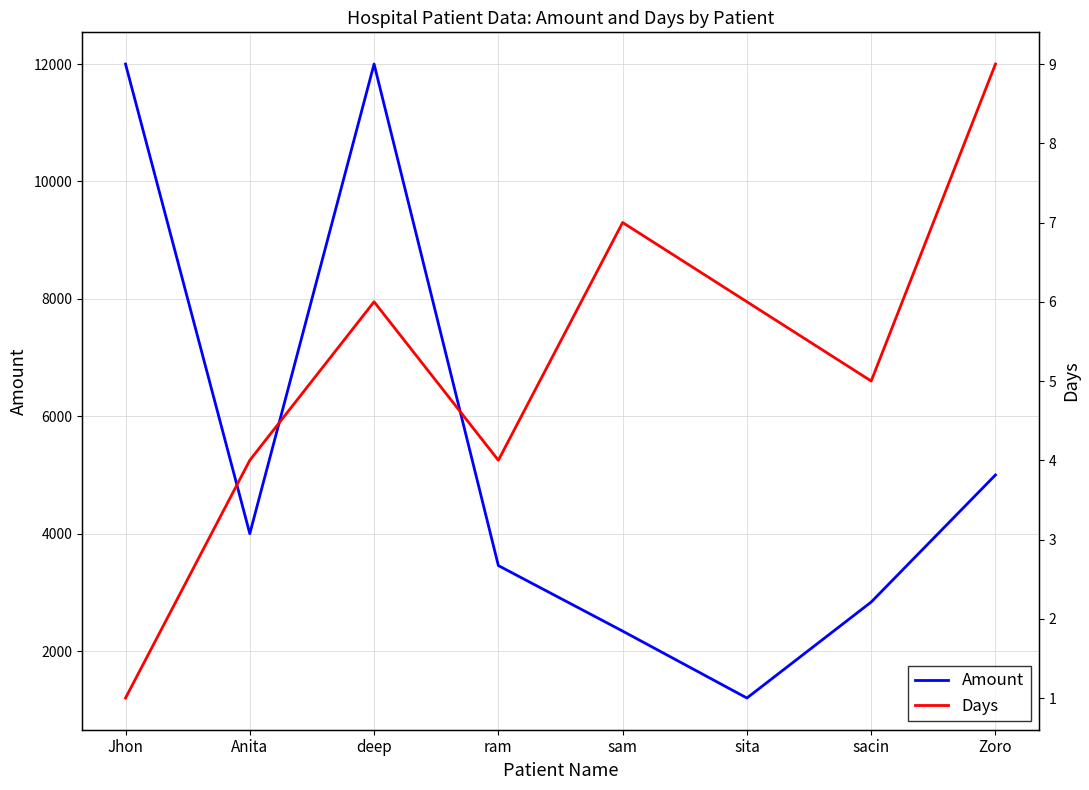

What is the label of the 7th point from the right?

Anita